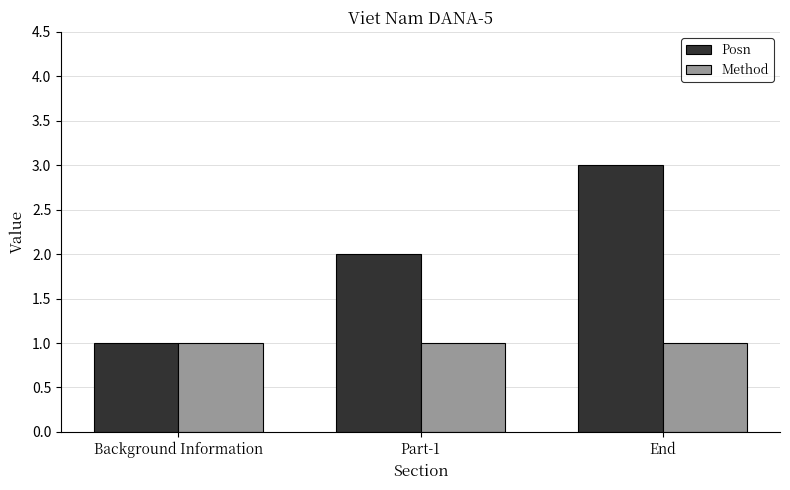

What is the difference between the highest and lowest values at Part-1?

1